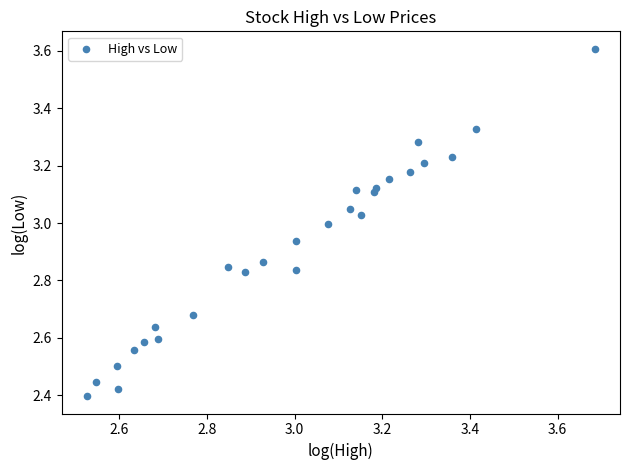

What is the range of Y values (max minus min)?

1.2